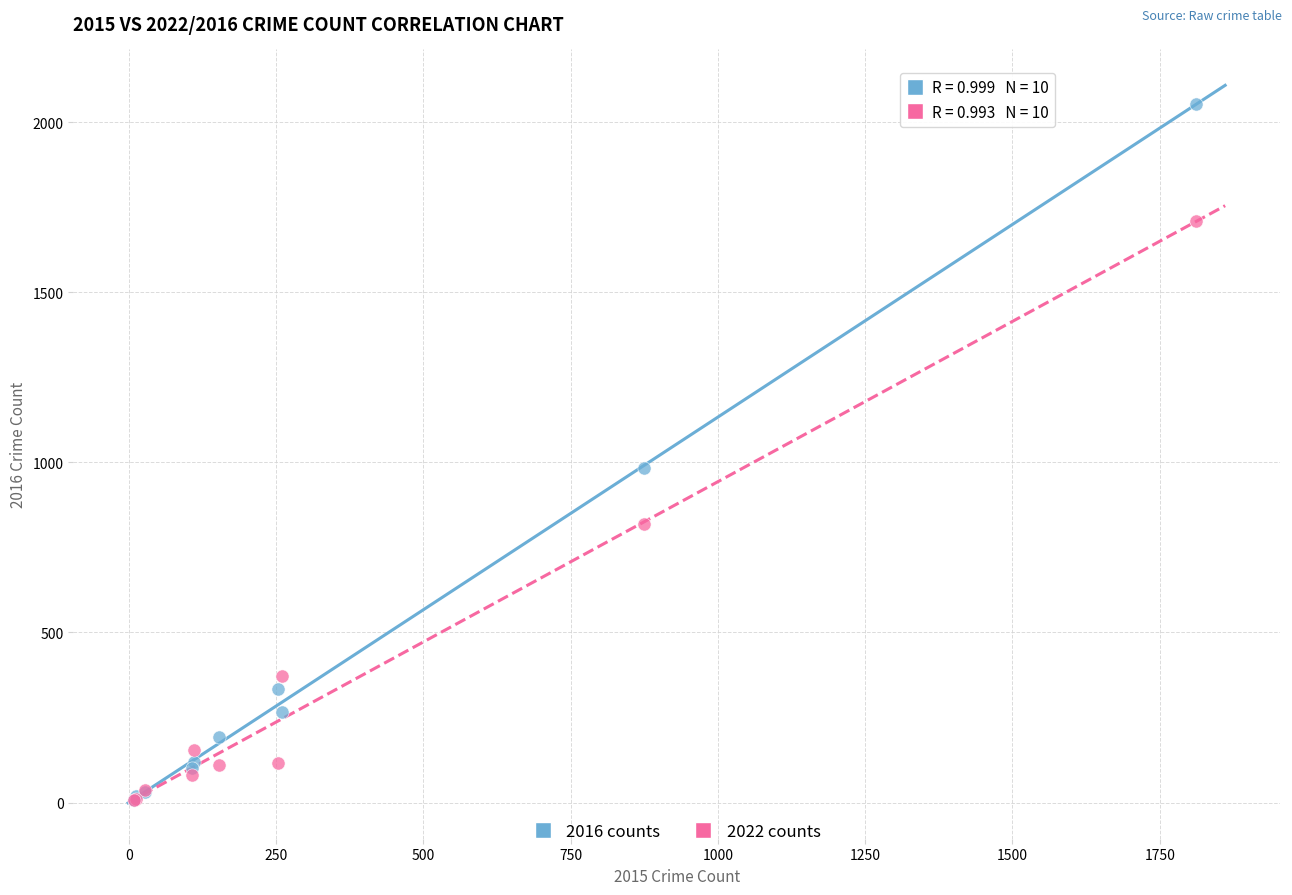

In the 2016 counts series, what Y value is closest to 1030?

984